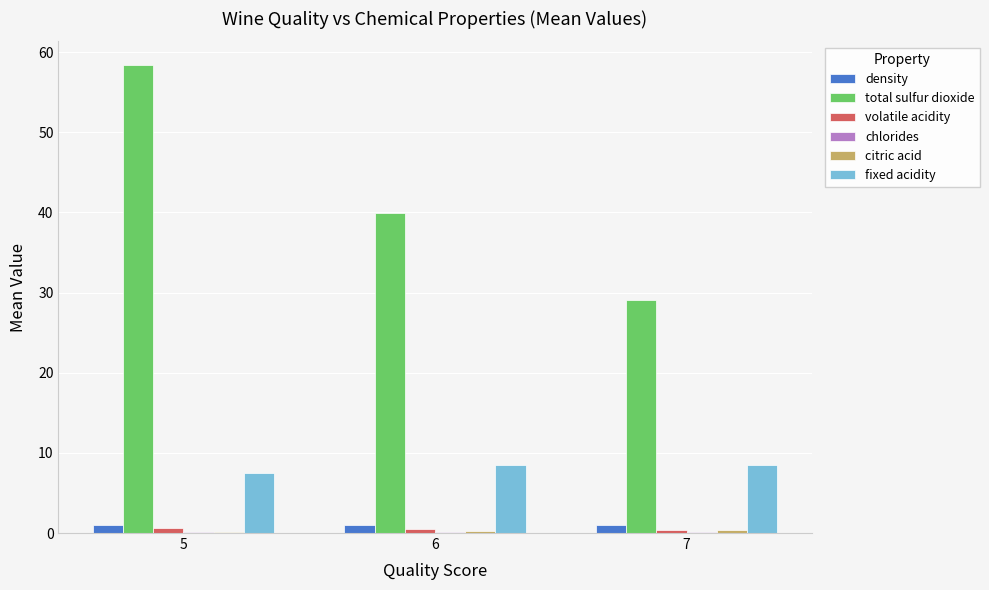

Is it true that total sulfur dioxide equals 29.1 at 7?

True